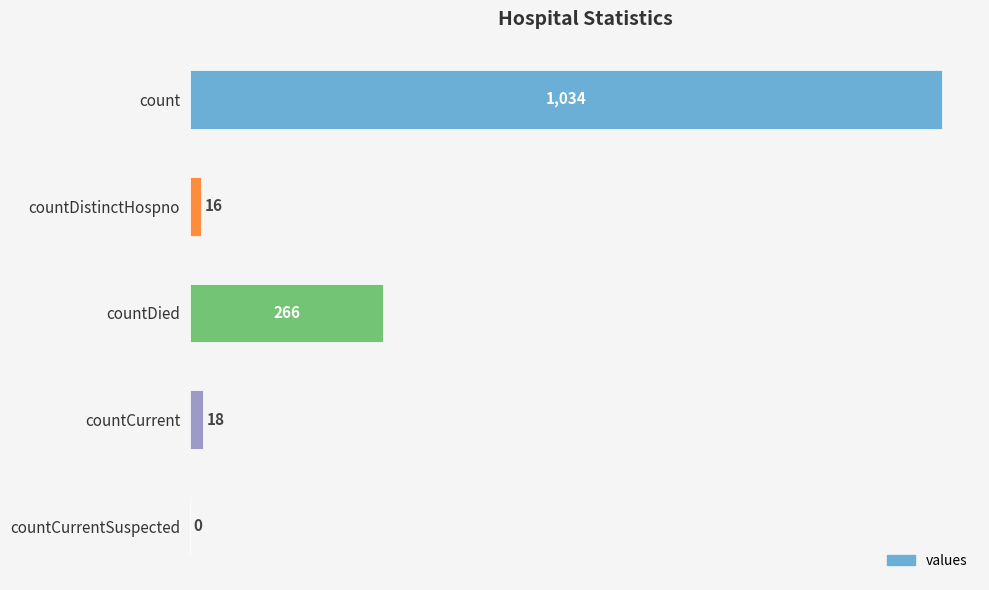

The chart shows a value of 1570 at count. True or false?

False